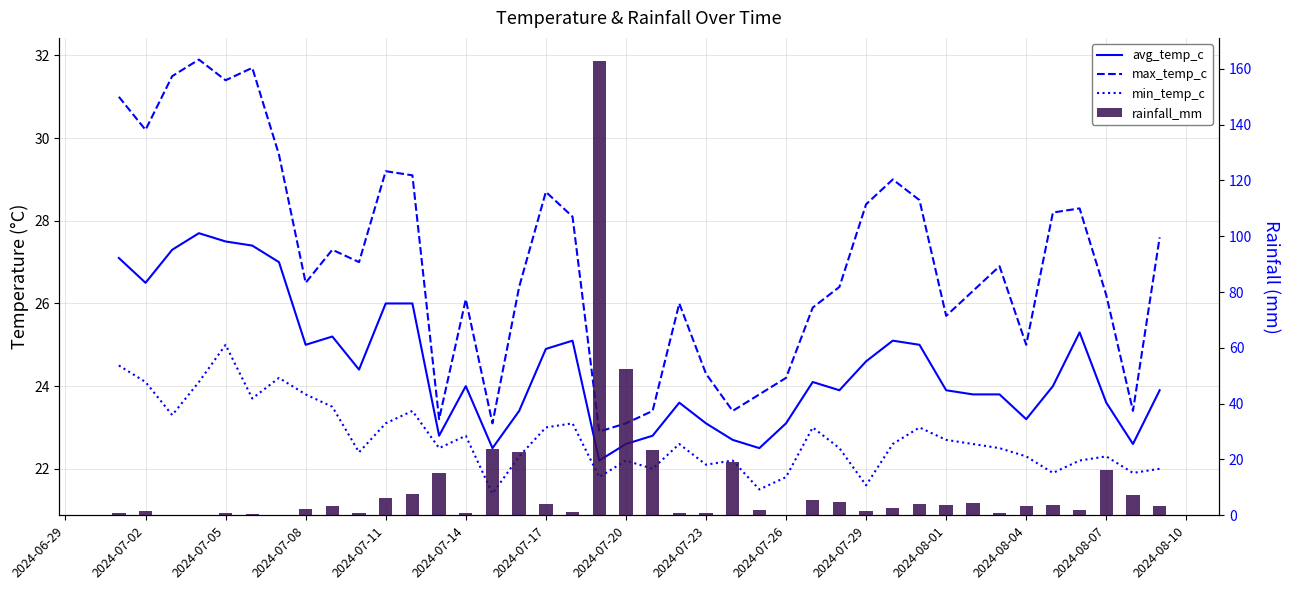

Rank the series by their maximum value, from highest to lowest.

rainfall_mm, max_temp_c, avg_temp_c, min_temp_c